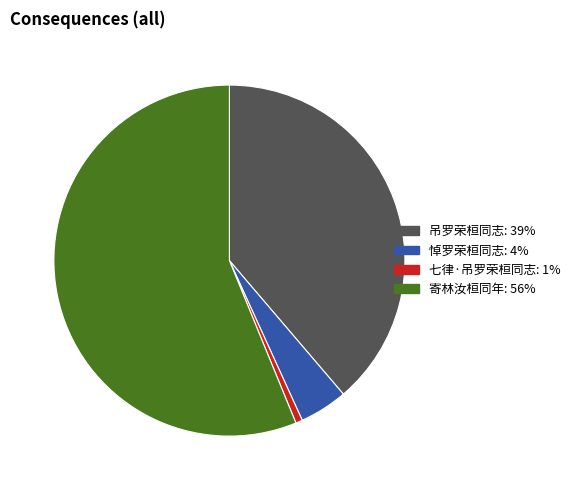

Do 七律·吊罗荣桓同志 and 寄林汝桓同年 together represent more than half of the pie?

Yes